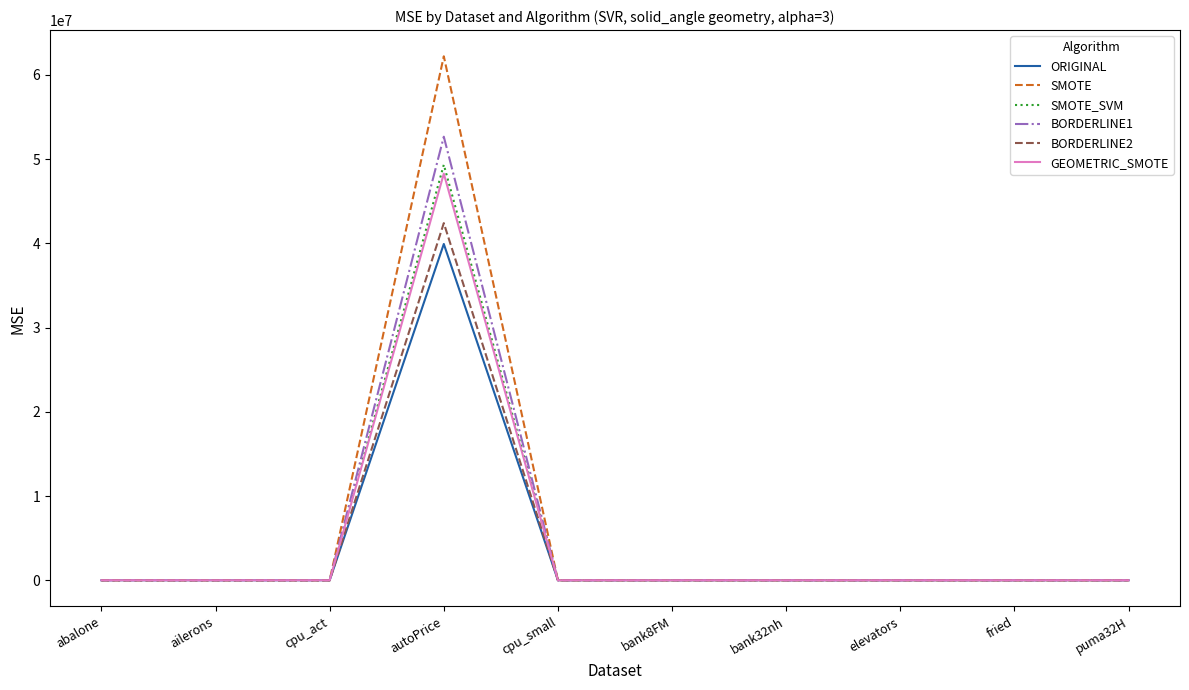

The ORIGINAL series shows 0.0 at elevators. True or false?

True